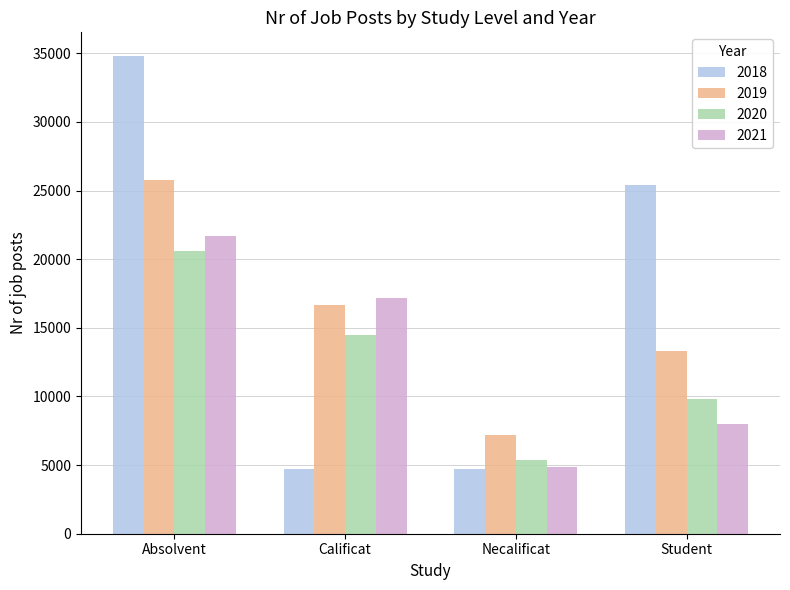

The value of 2020 at Calificat is 7241. True or false?

False